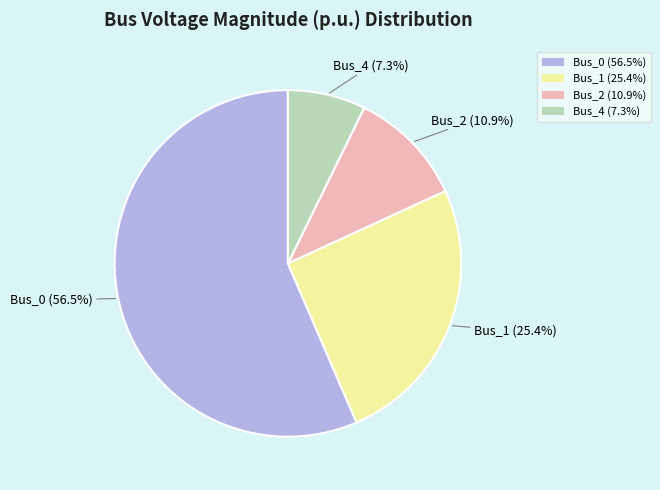

Rank the categories by value from highest to lowest.

Bus_0, Bus_1, Bus_2, Bus_4